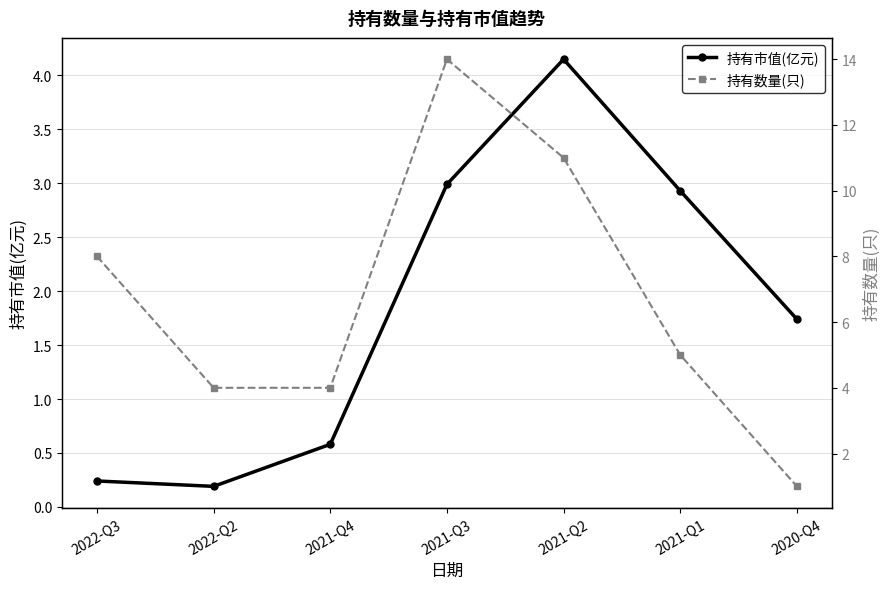

How many lines are shown in the chart?

2